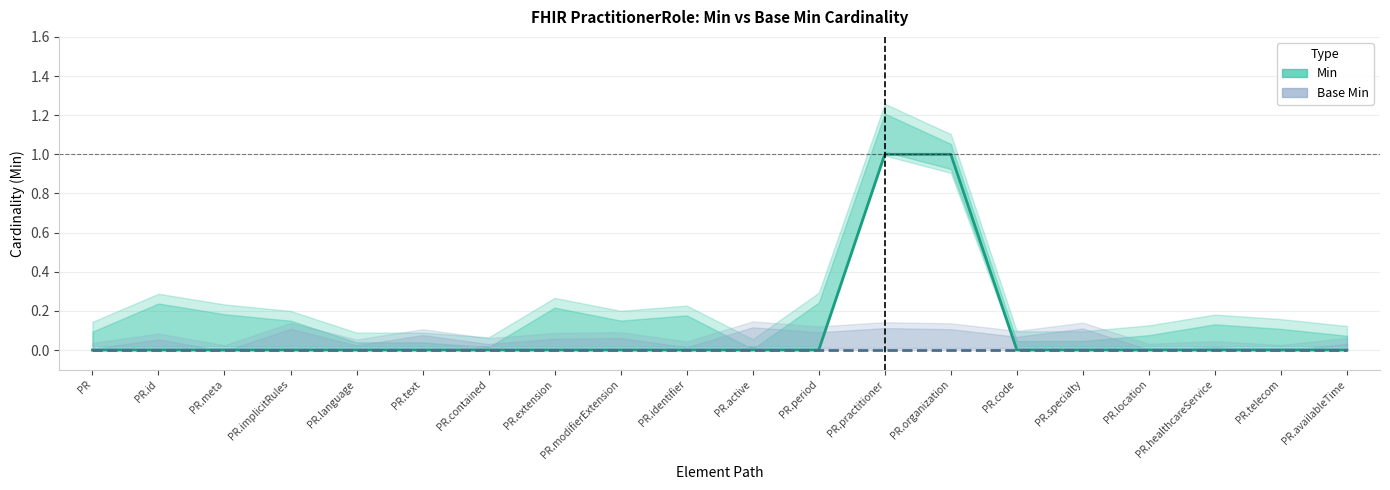

Rank the series by their maximum value, from lowest to highest.

Base Min, Min